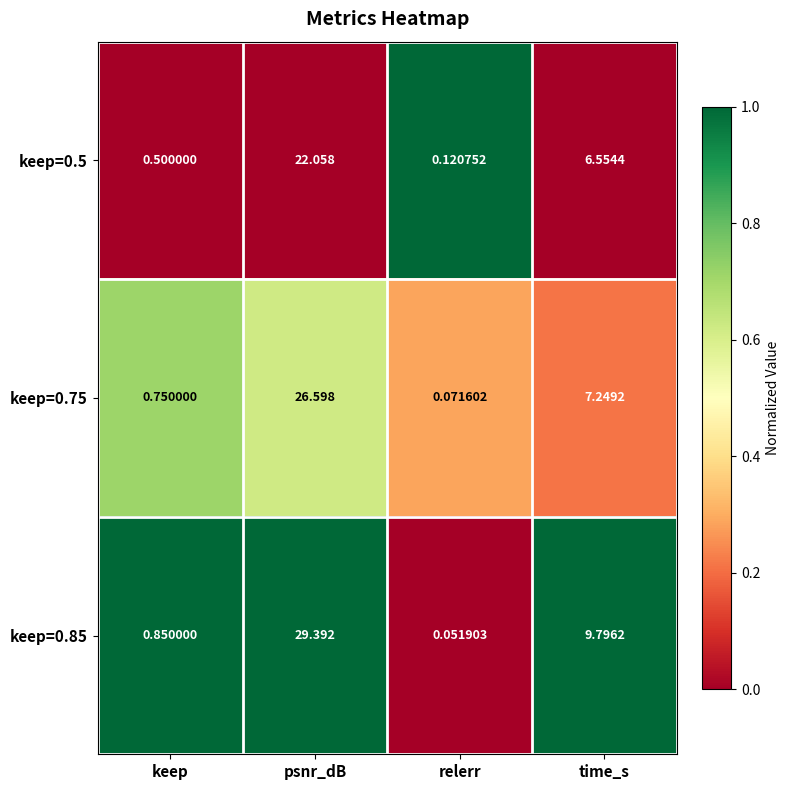

Which category has the highest value in the keep=0.5 series?

psnr_dB